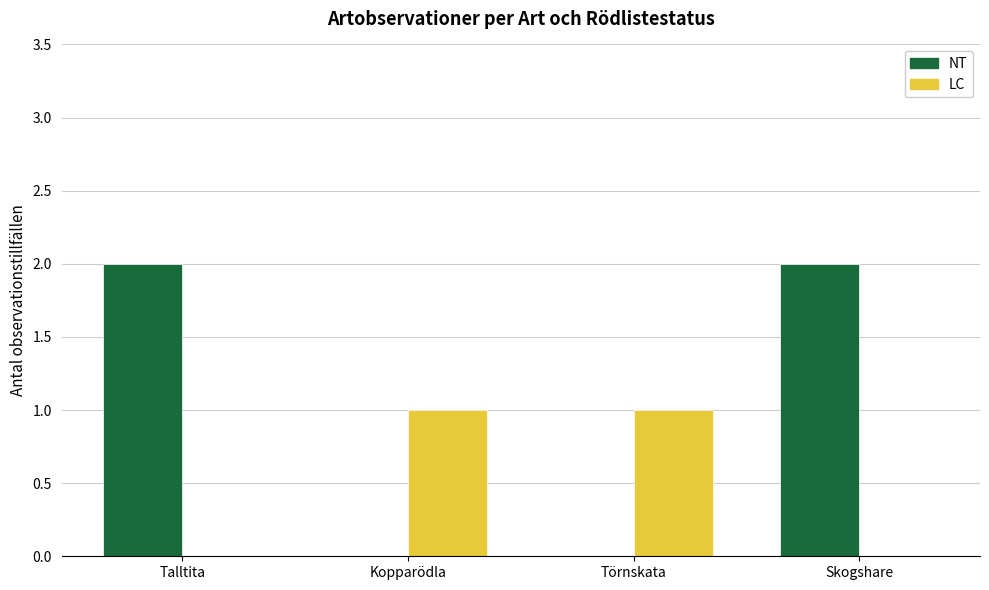

Reading right to left, list all the values displayed in this chart.

NT: 2	0	0	2
LC: 0	1	1	0